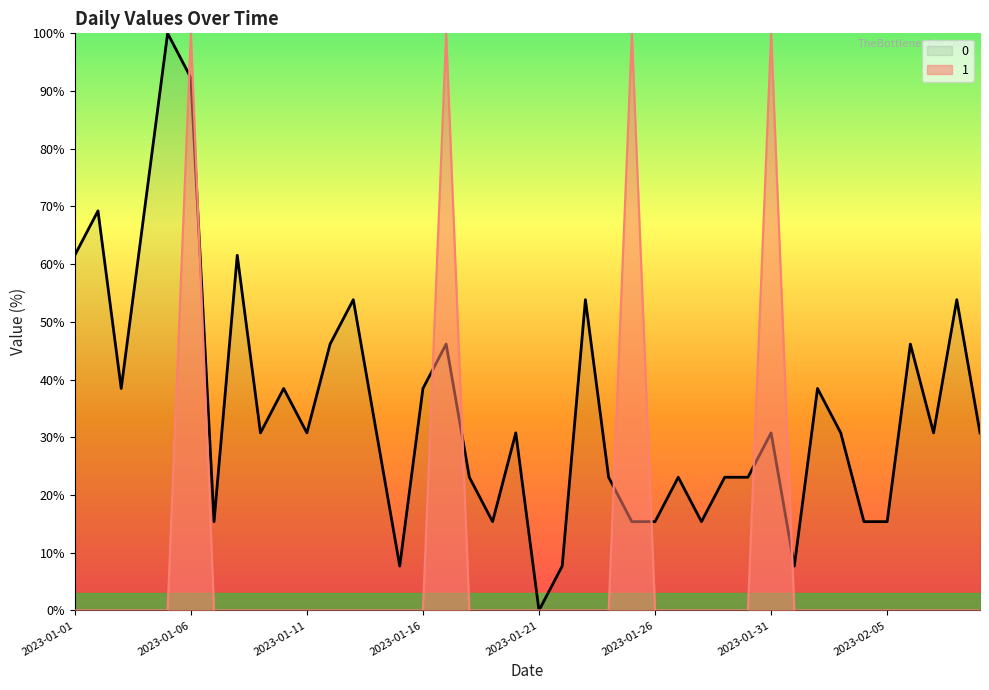

Count the number of categories in the chart.

40